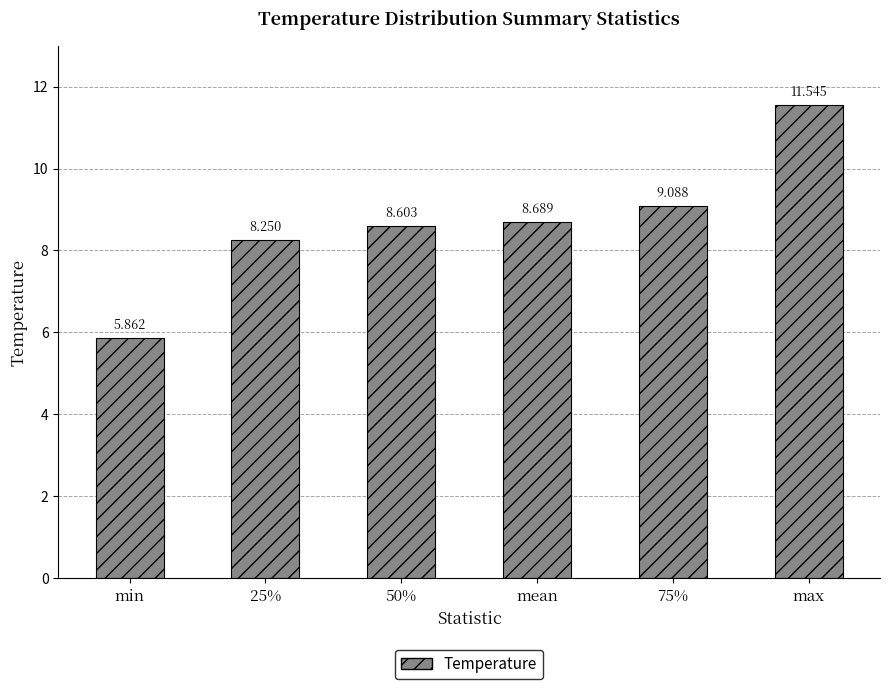

Rank the categories by value from lowest to highest.

min, 25%, 50%, mean, 75%, max